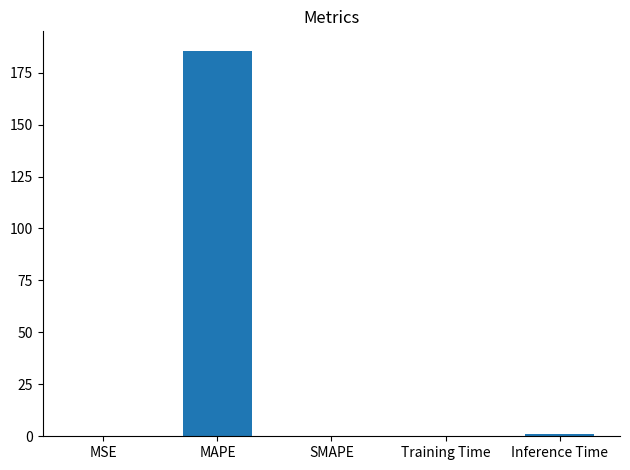

What is the sum of all values?

186.7